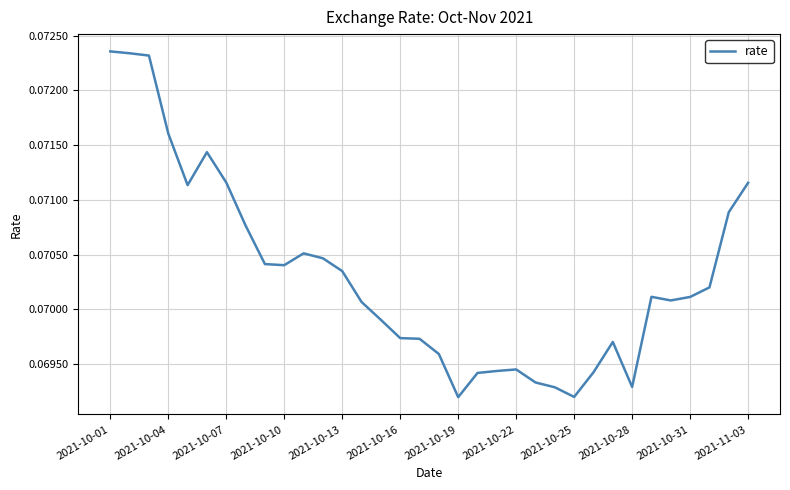

Is this an area chart (filled region under the line)?

No